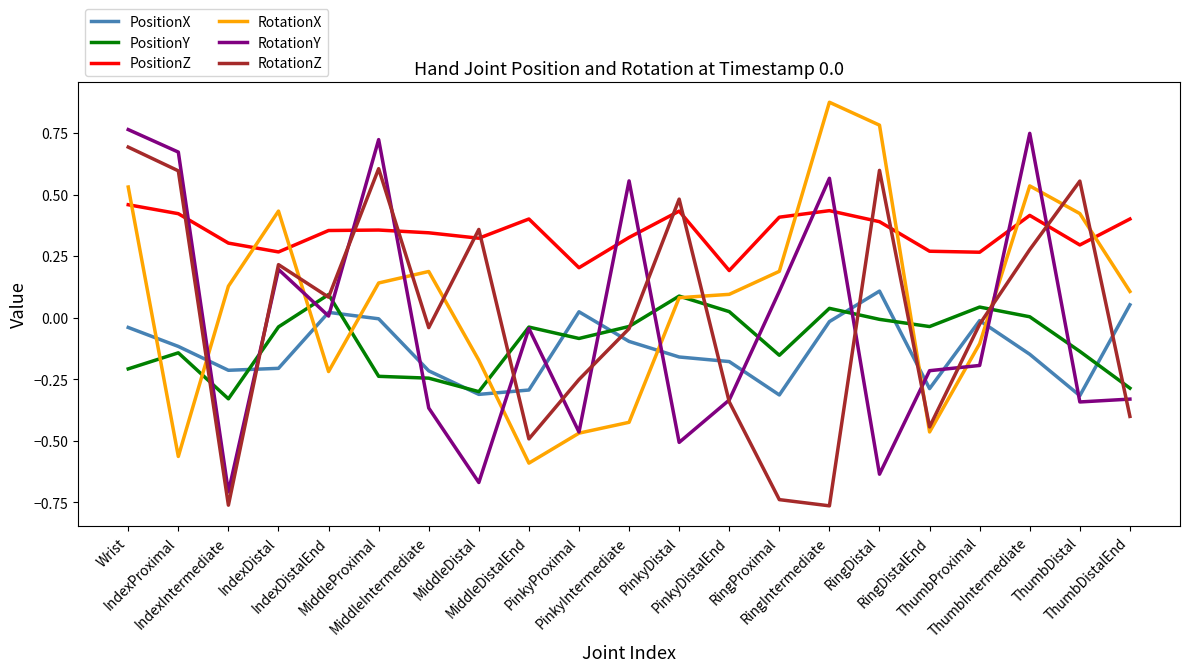

How many times do RotationZ and RotationX cross each other?

9